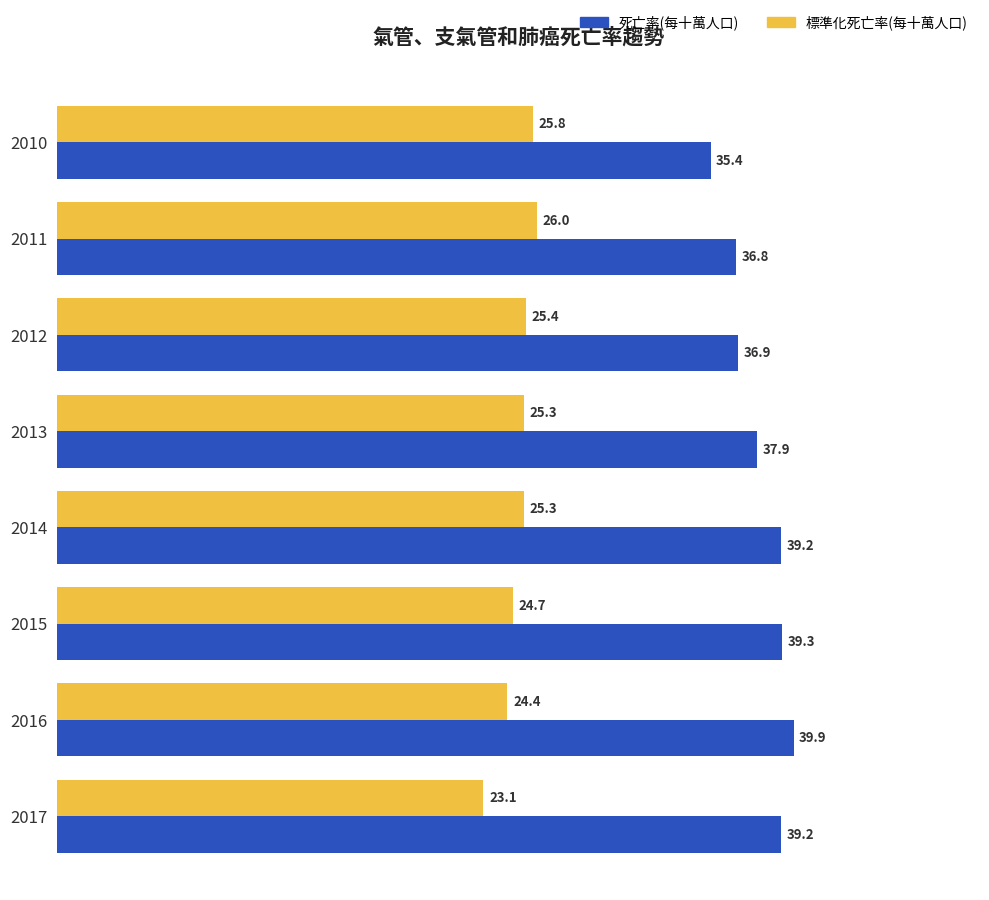

Rank the series by their average value, from lowest to highest.

標準化死亡率(每十萬人口), 死亡率(每十萬人口)